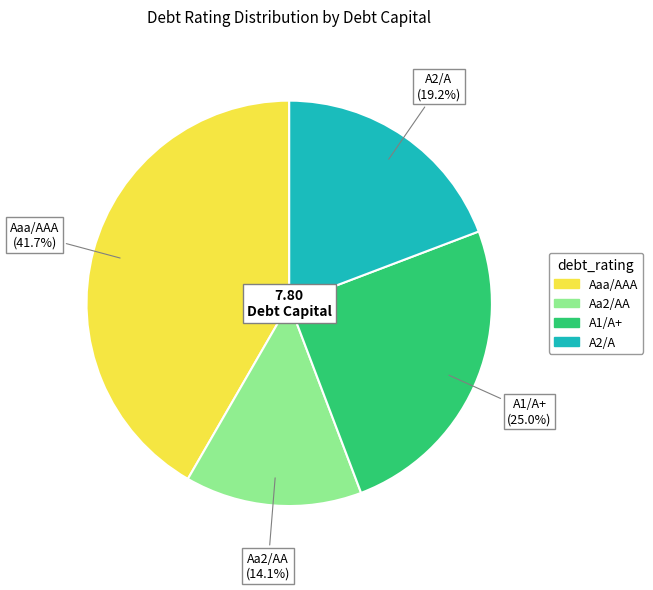

Count the number of slices in the pie.

4